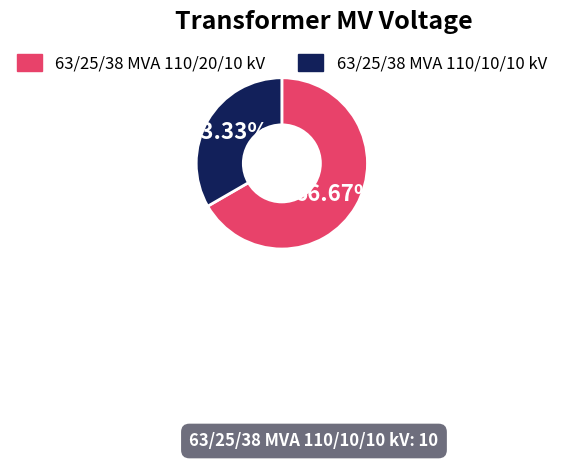

What is the smallest slice in the pie chart?

63/25/38 MVA 110/10/10 kV